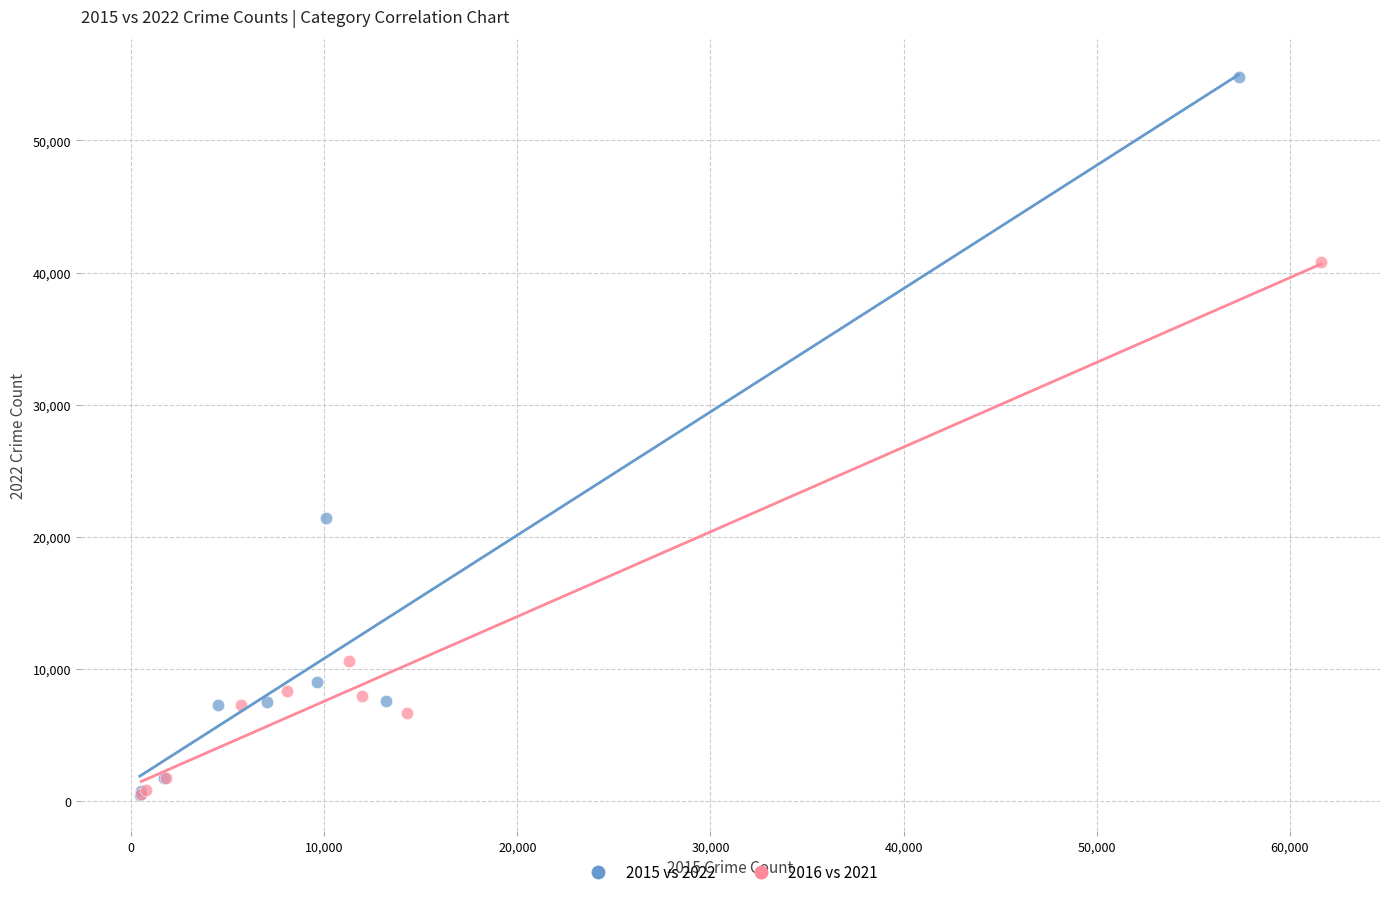

What are all the series names shown in the legend?

2015 vs 2022, 2016 vs 2021